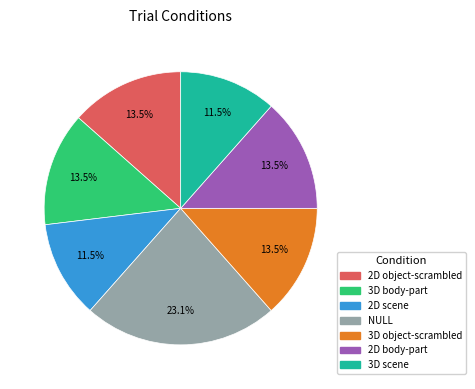

Does any single category account for the majority?

No